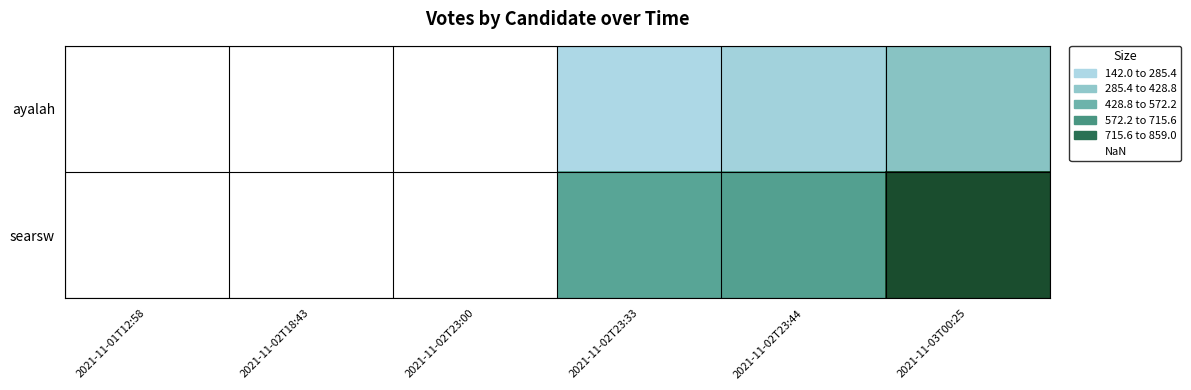

Rank the series by their average value, from lowest to highest.

ayalah, searsw